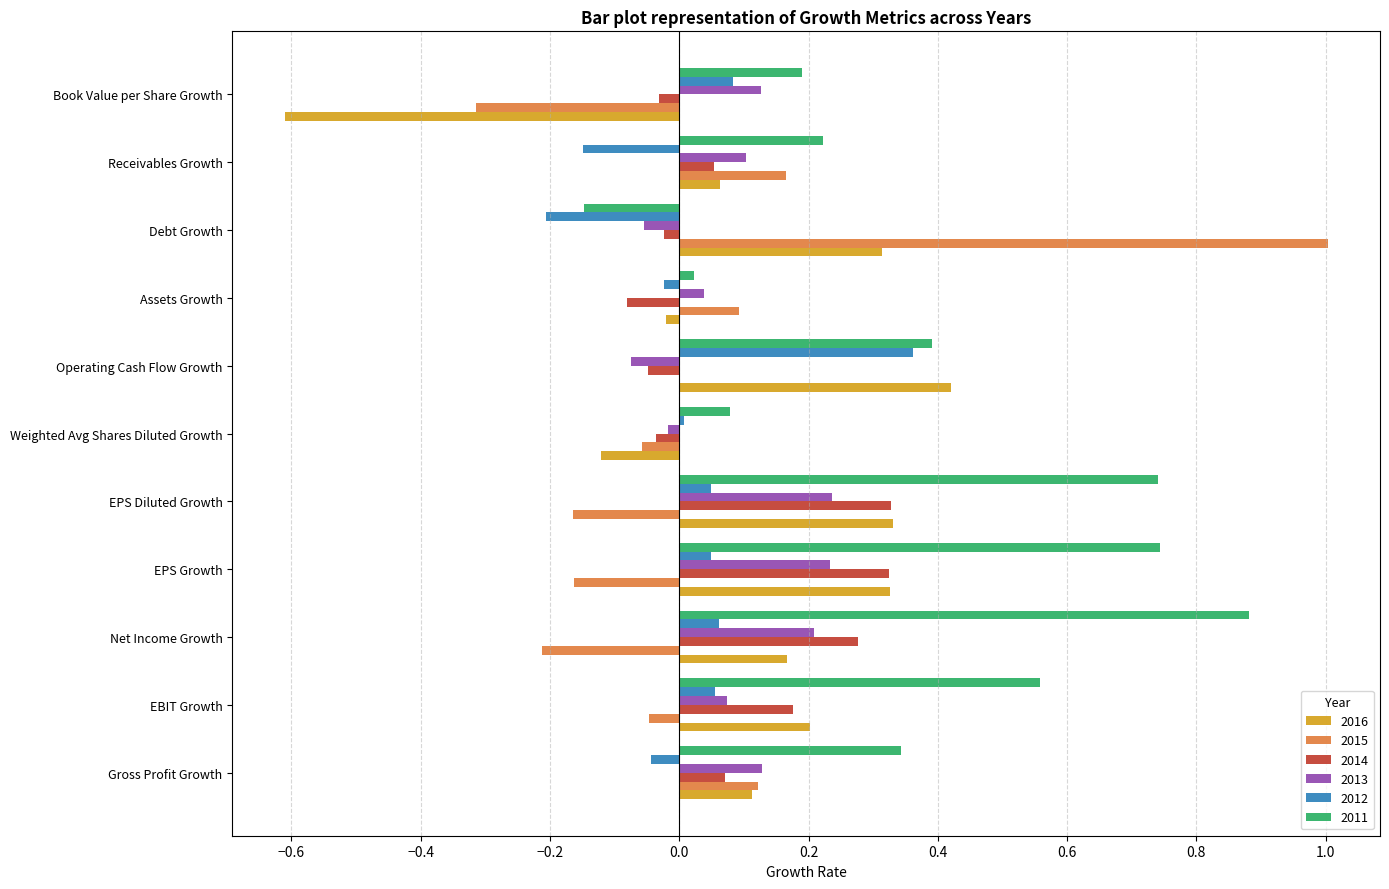

How many data points does each series have?

11